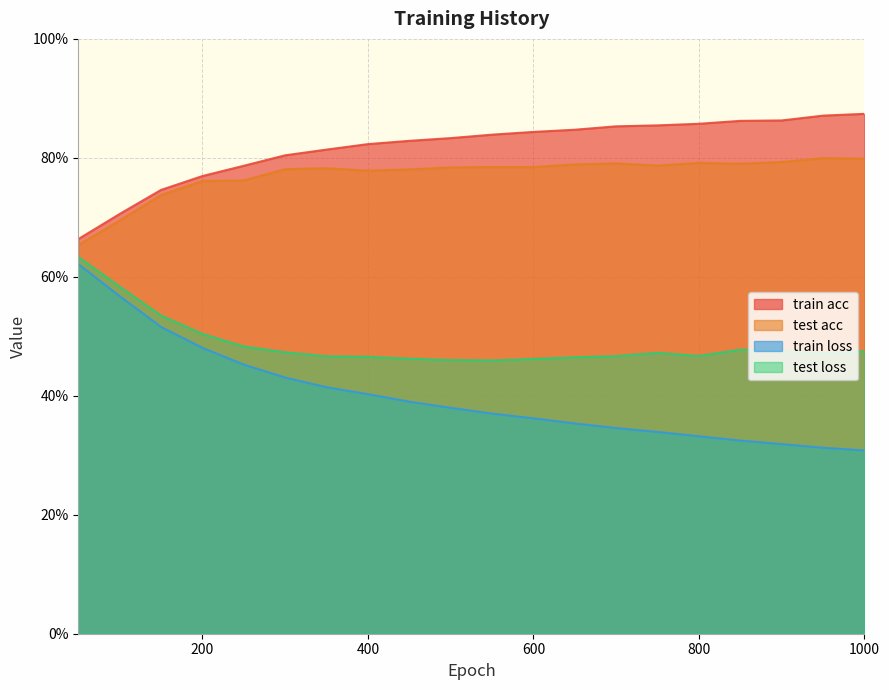

True or false: train loss and train acc intersect in this chart.

False